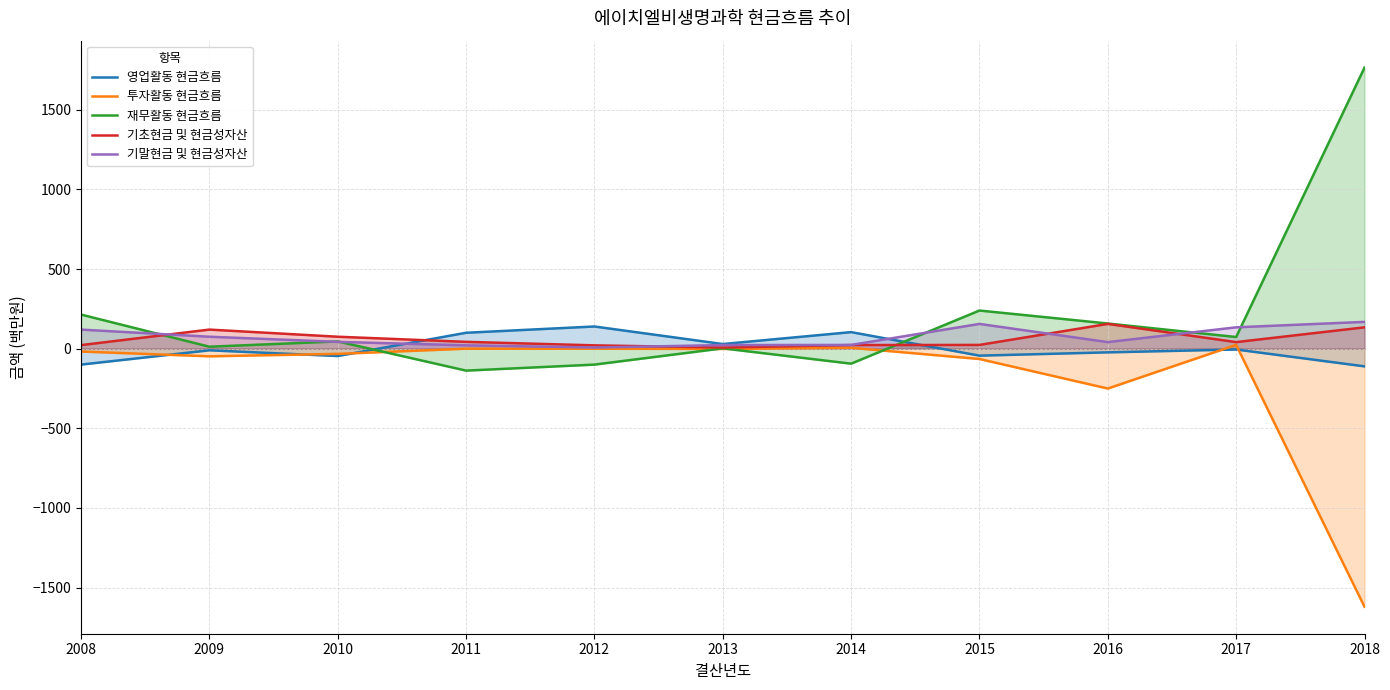

What is the minimum value for 기말현금 및 현금성자산?

7.5